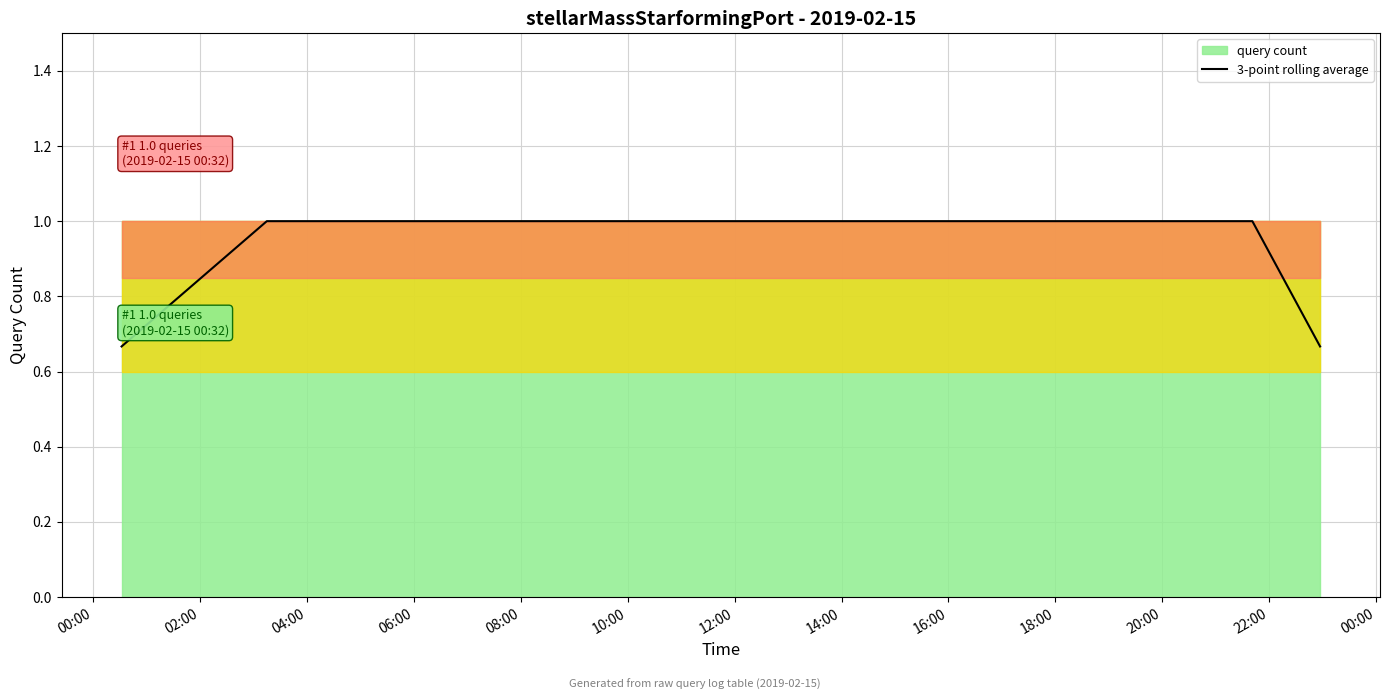

How many lines are shown in the chart?

1